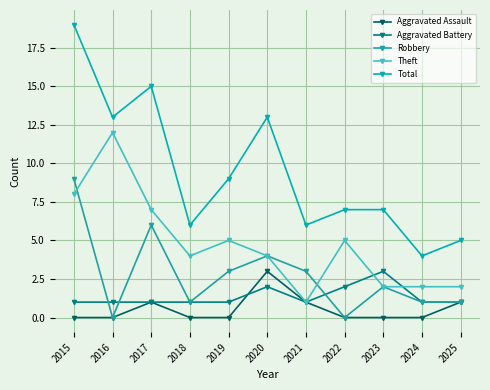

What is the spread (max minus min) of values at 2019?

9